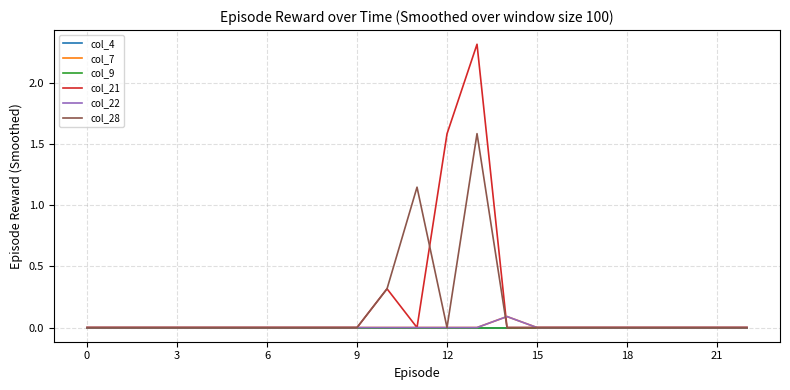

Is this an area chart (filled region under the line)?

No